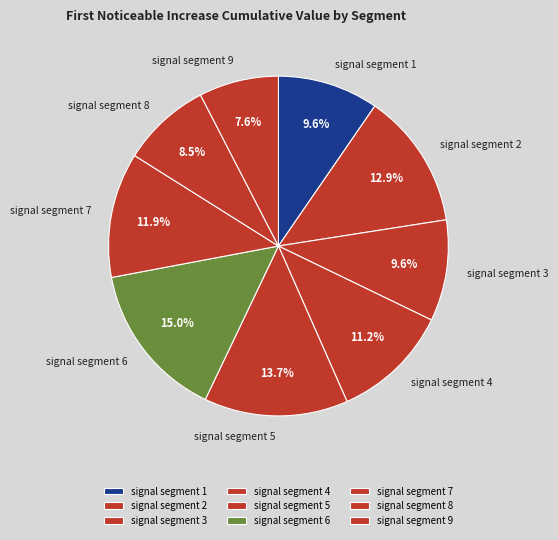

Is it true that signal segment 5 is 14% of the pie?

True